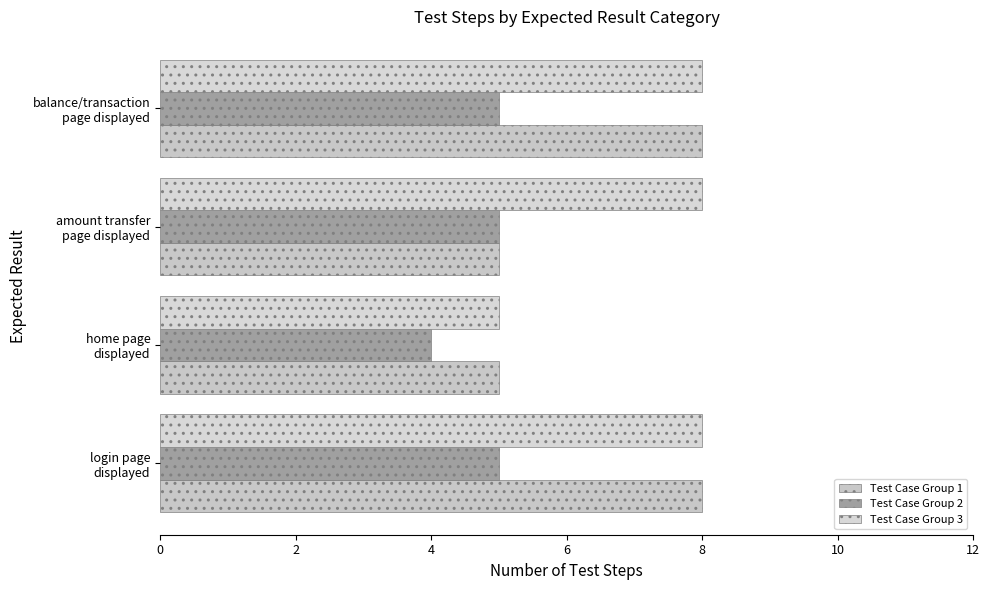

Rank the series by their average value, from highest to lowest.

Test Case Group 3, Test Case Group 1, Test Case Group 2